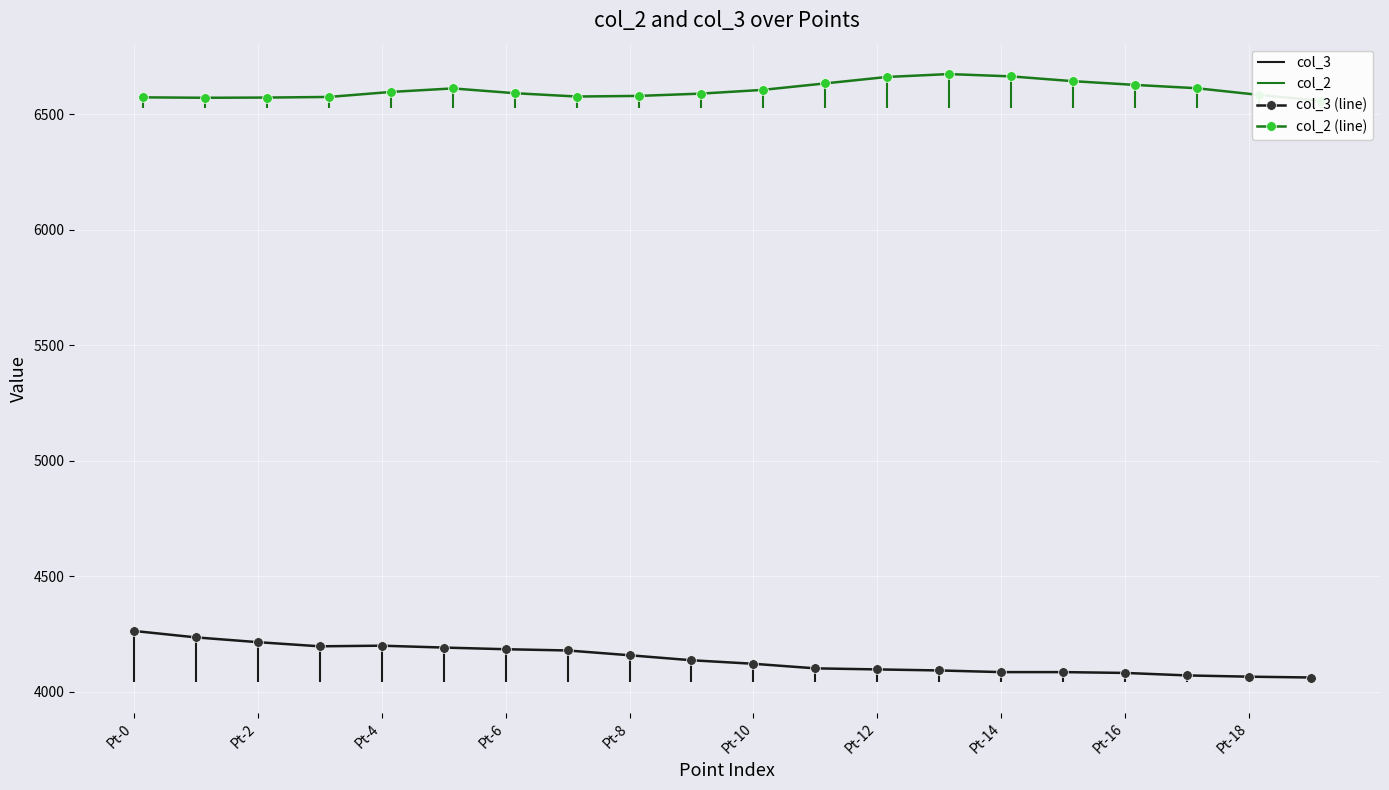

True or false: col_3 (line) has more than 0 points higher than both neighbors.

True